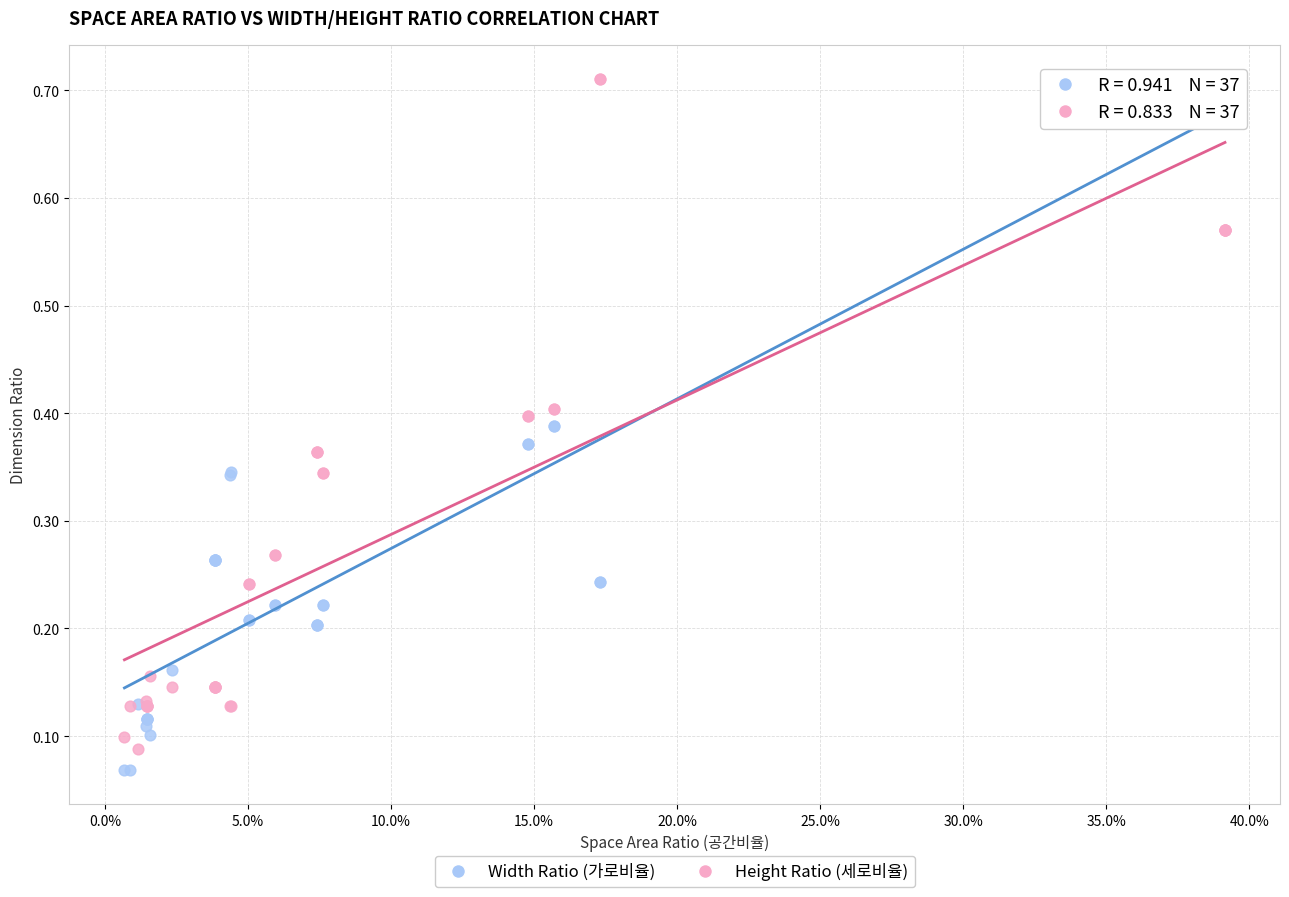

Which series reaches the minimum Y coordinate?

Width Ratio (가로비율)